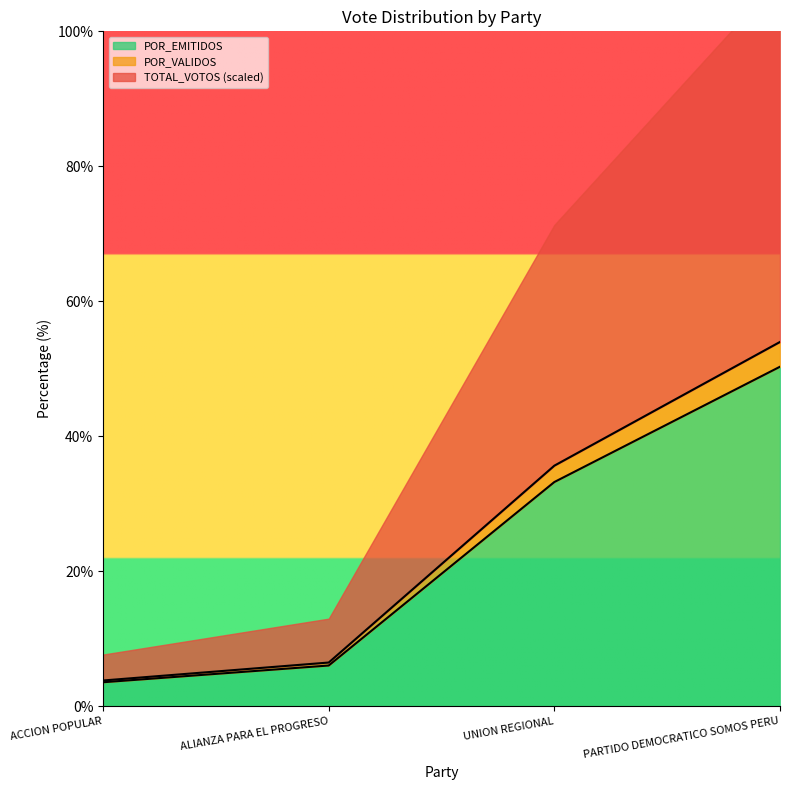

Rank the categories by POR_EMITIDOS value from lowest to highest.

ACCION POPULAR, ALIANZA PARA EL PROGRESO, UNION REGIONAL, PARTIDO DEMOCRATICO SOMOS PERU